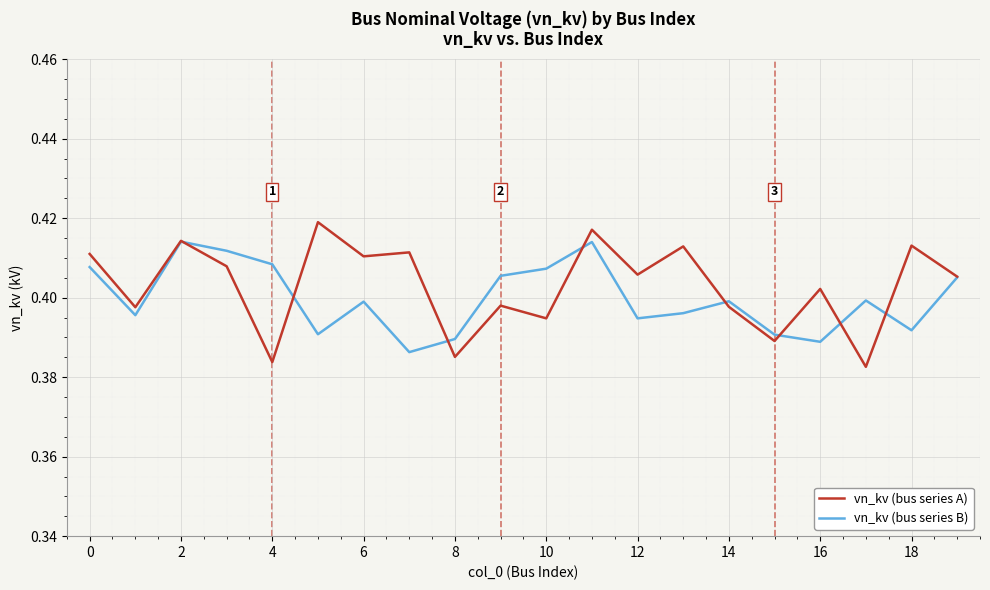

Which series has the largest total across all categories?

vn_kv (bus series A)